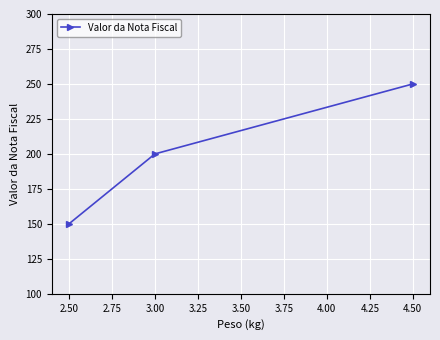

What is the change in value from 2.50 to 3.00?

+50